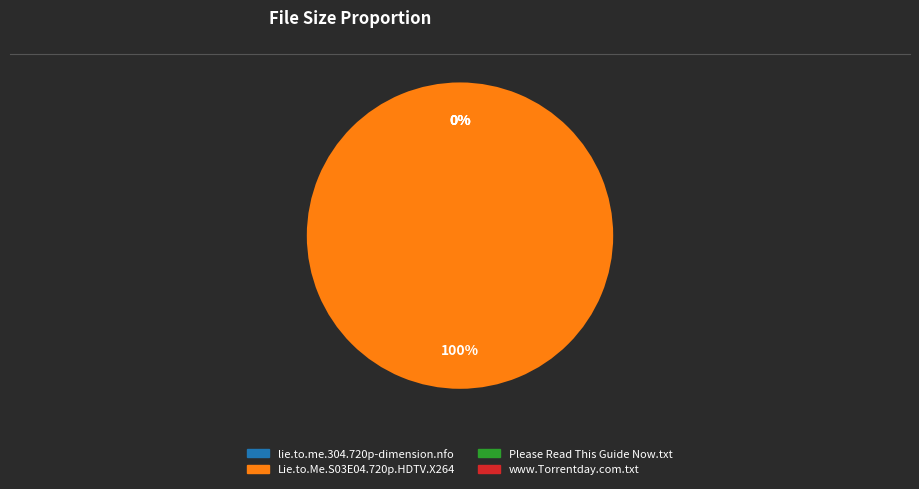

What is the majority slice?

Lie.to.Me.S03E04.720p.HDTV.X264